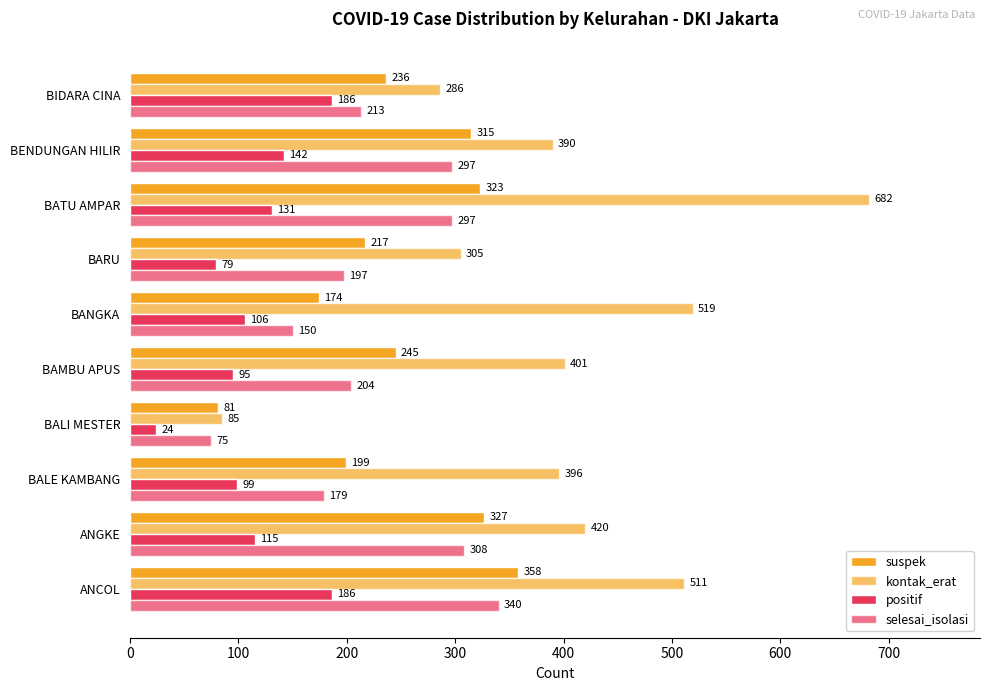

How many distinct data groups are displayed?

4